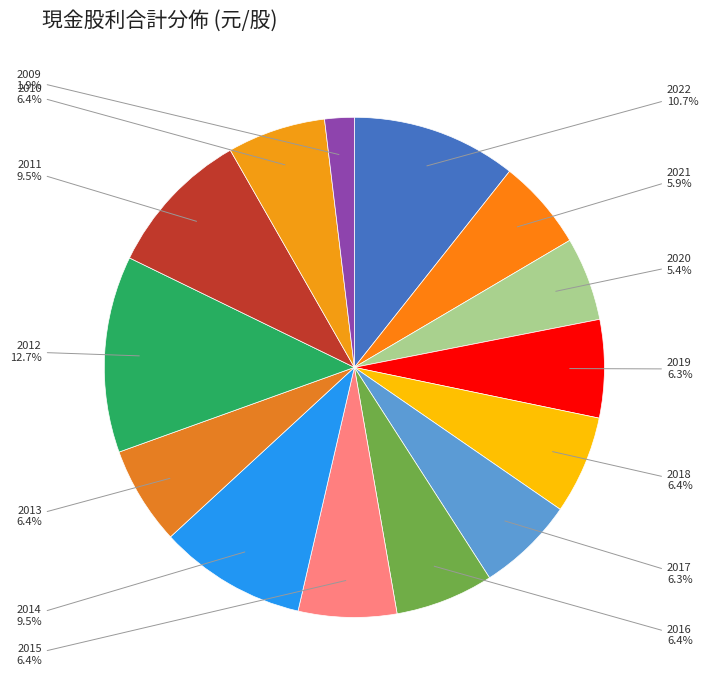

Does any single category account for the majority?

No